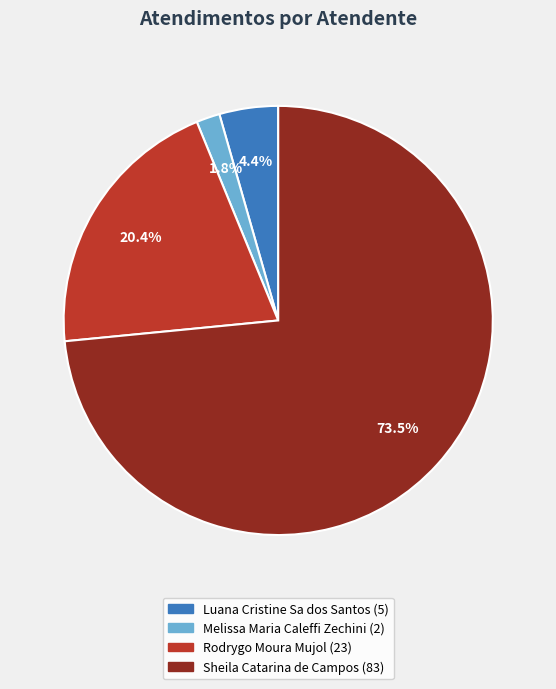

Is the sum of Rodrygo Moura Mujol and Sheila Catarina de Campos greater than half?

Yes